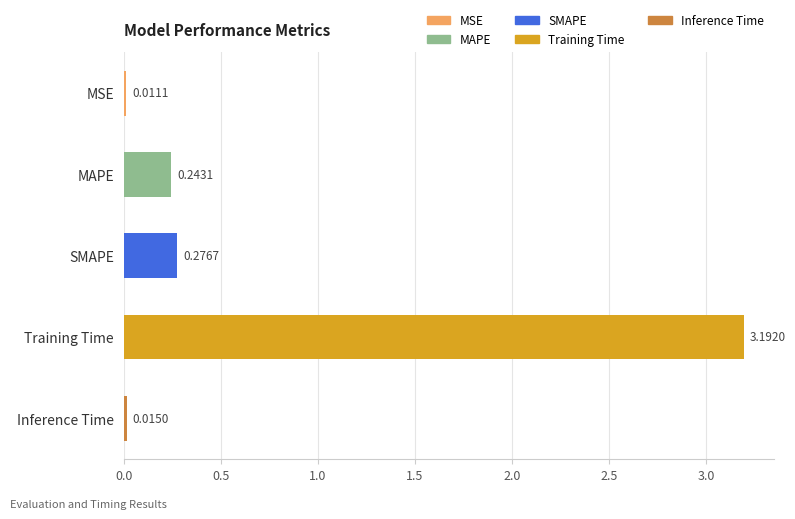

Between MAPE and MSE, which is larger?

MAPE